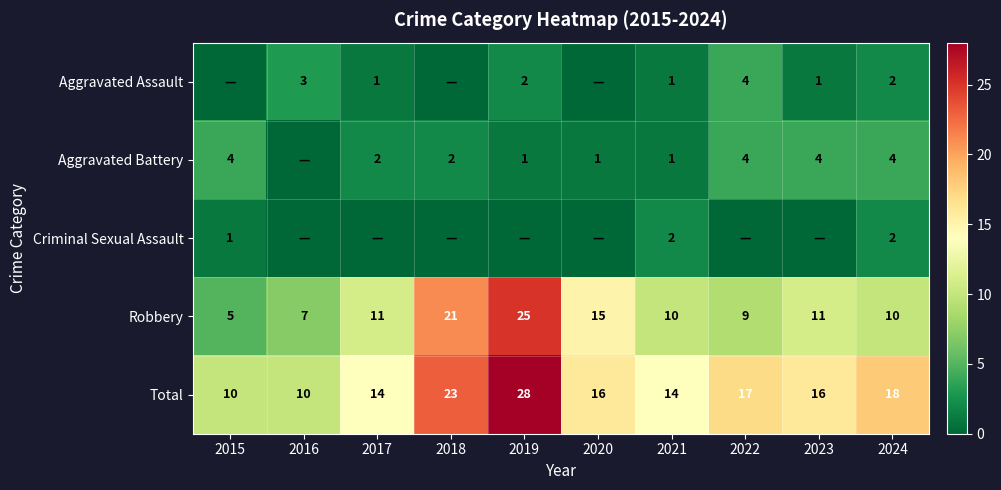

List the series in order of their peak value, highest first.

Total, Robbery, Aggravated Assault, Aggravated Battery, Criminal Sexual Assault